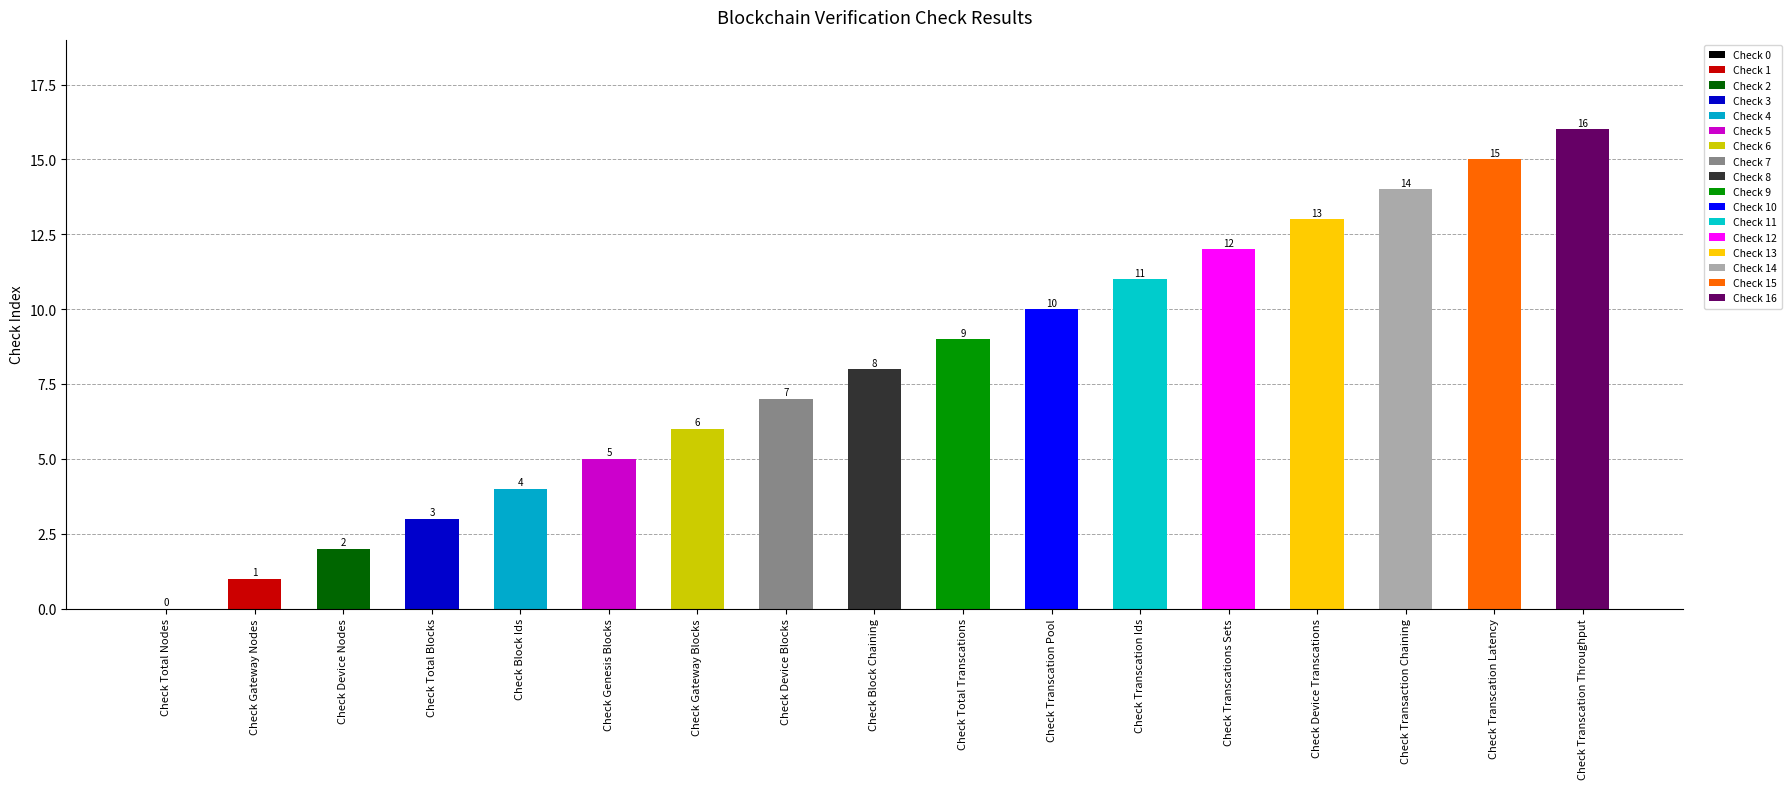

How many distinct data groups are displayed?

1